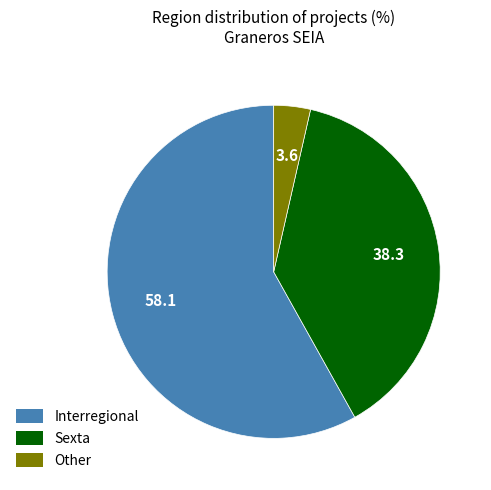

Does Other account for over 50% of the chart?

No